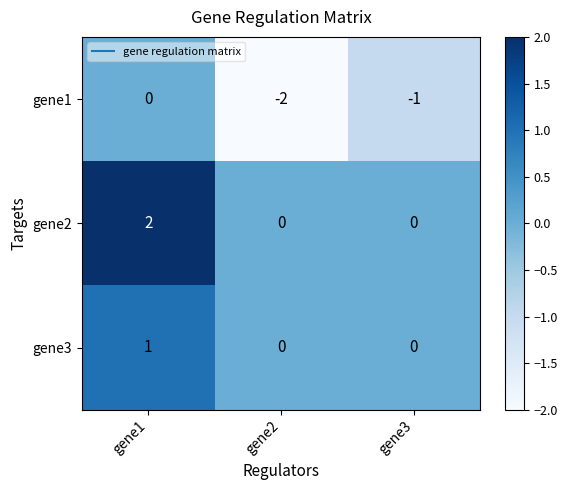

Is it true that gene2 equals 0 at gene2?

True